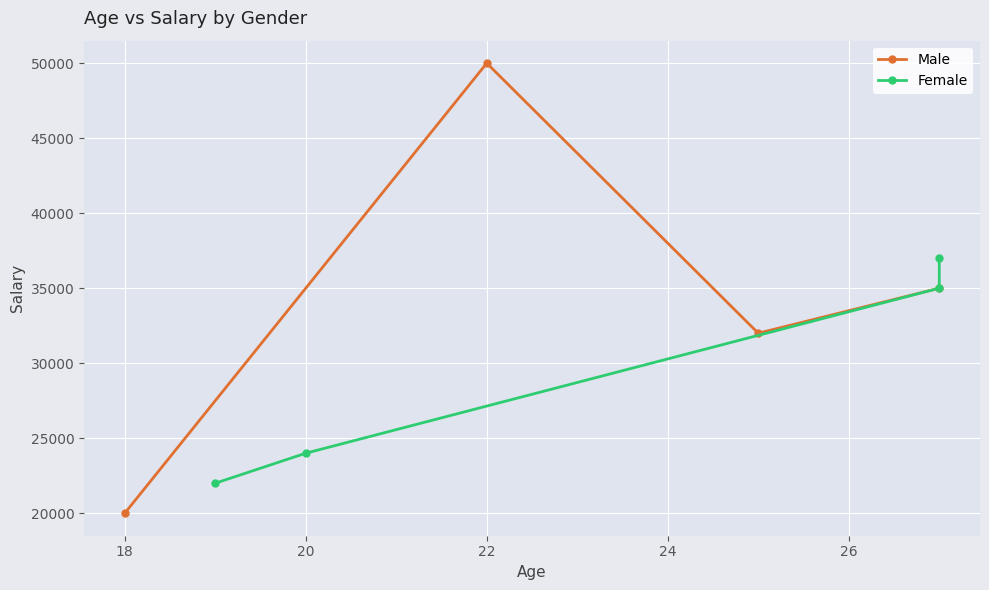

How many interior local peaks does the Male series have?

1